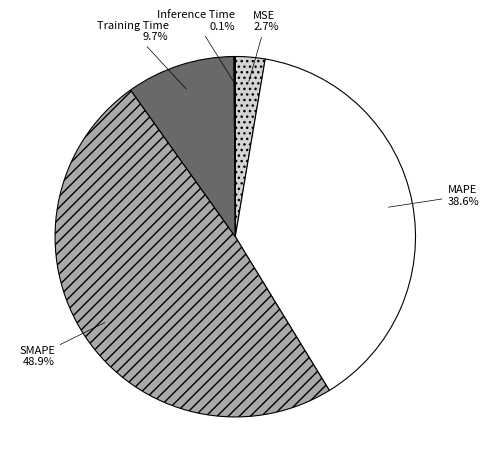

Which slice is the largest?

SMAPE